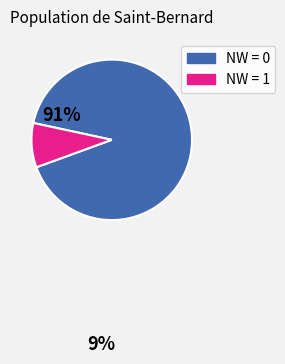

Does any single category account for the majority?

Yes